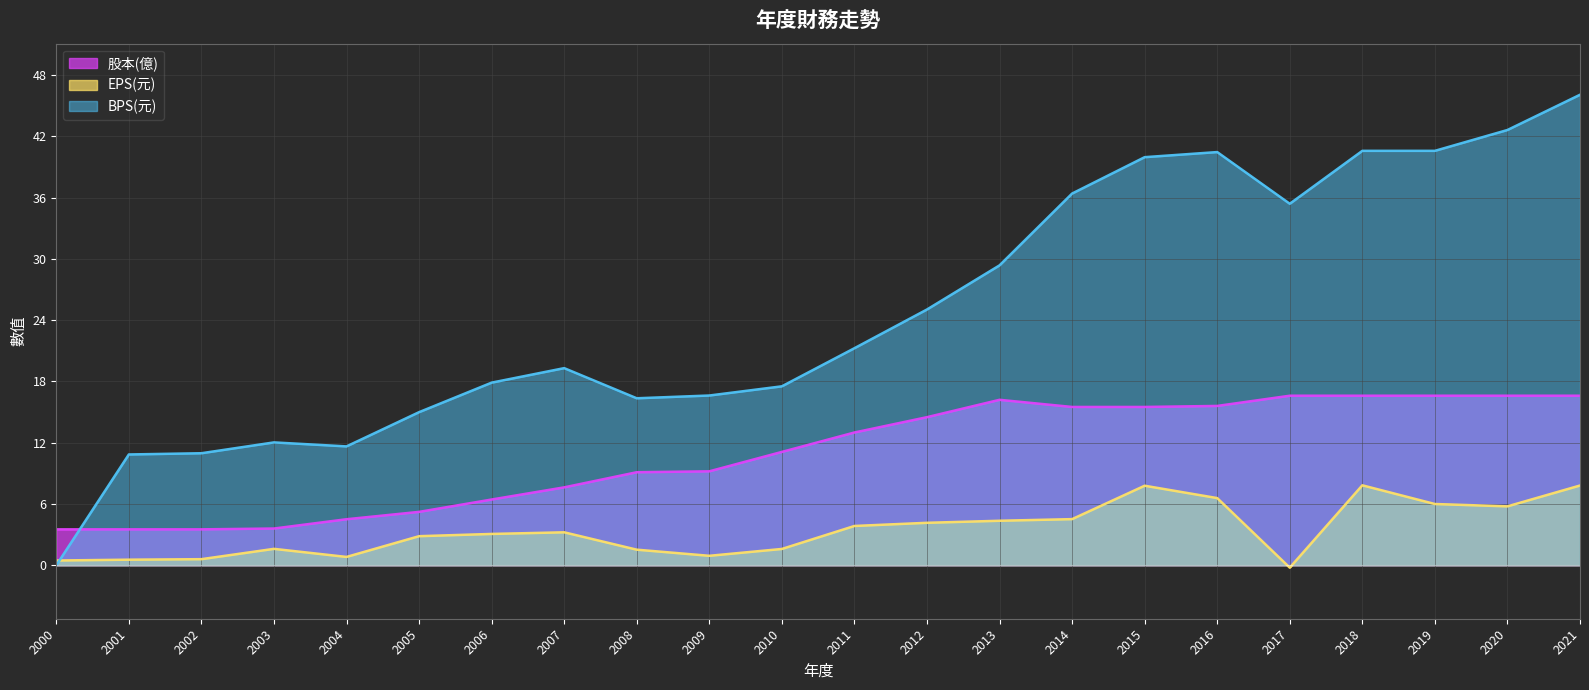

Which series has the largest range (max minus min)?

BPS(元)